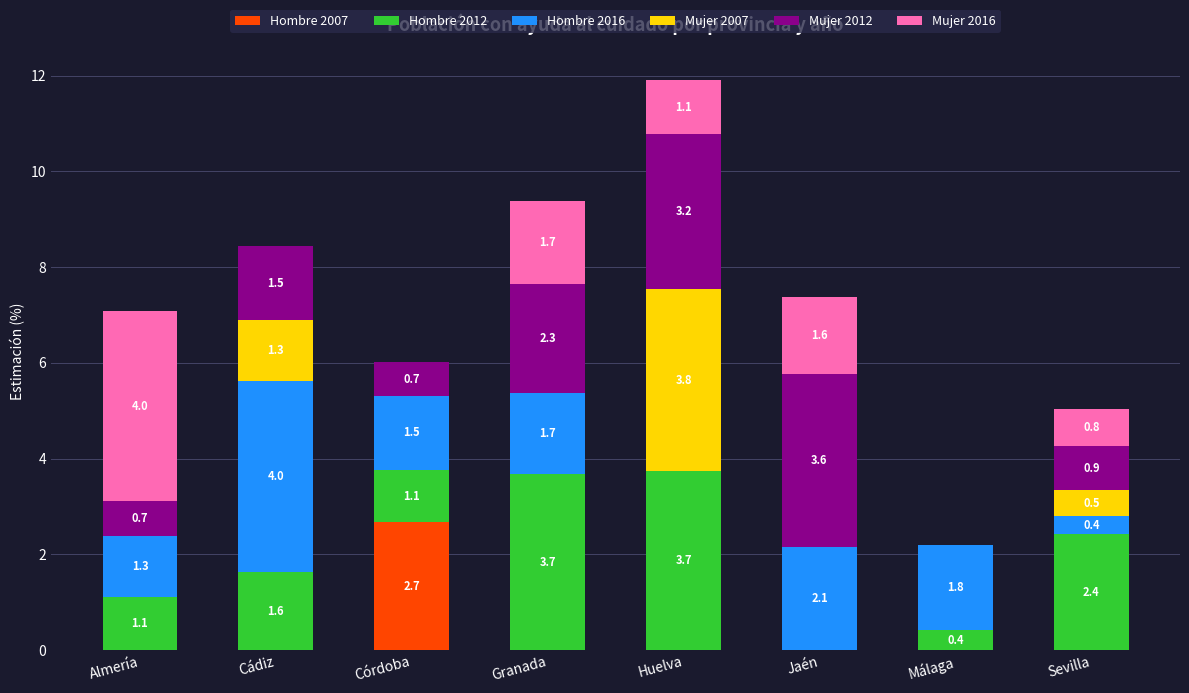

What is the highest value of the Hombre 2007 series?

2.7